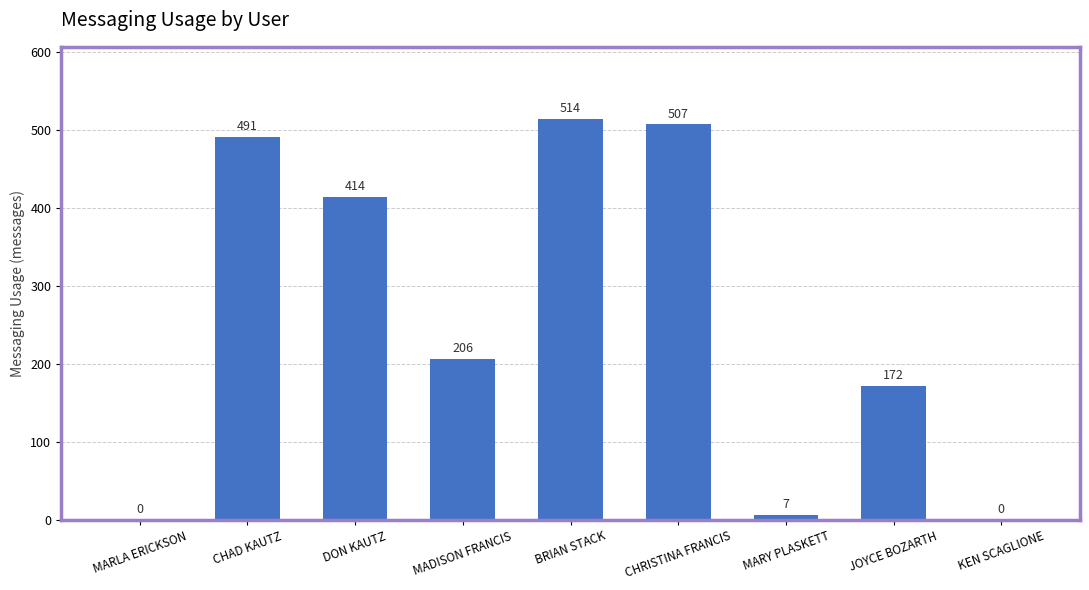

Count the number of data series in this chart.

1